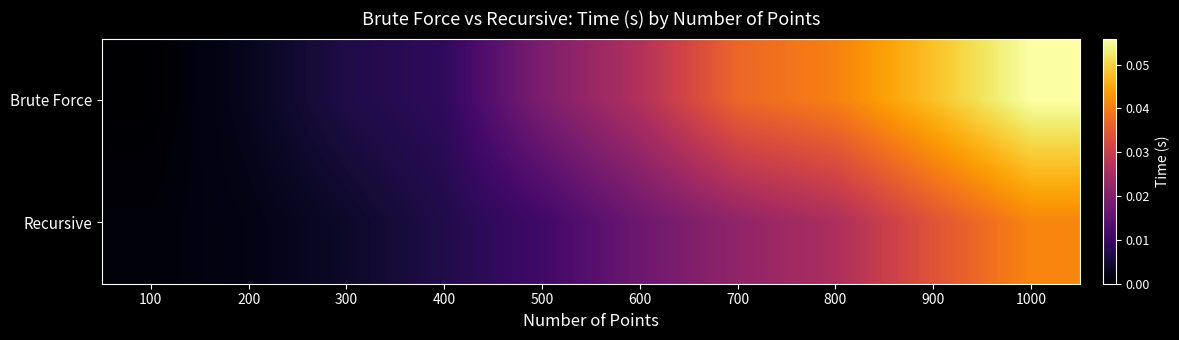

Reading left to right, extract all data points from this chart.

Brute Force: 100=0.0	200=0.0	300=0.0	400=0.0	500=0.0	600=0.0	700=0.0	800=0.0	900=0.0	1000=0.1
Recursive: 100=0.0	200=0.0	300=0.0	400=0.0	500=0.0	600=0.0	700=0.0	800=0.0	900=0.0	1000=0.0